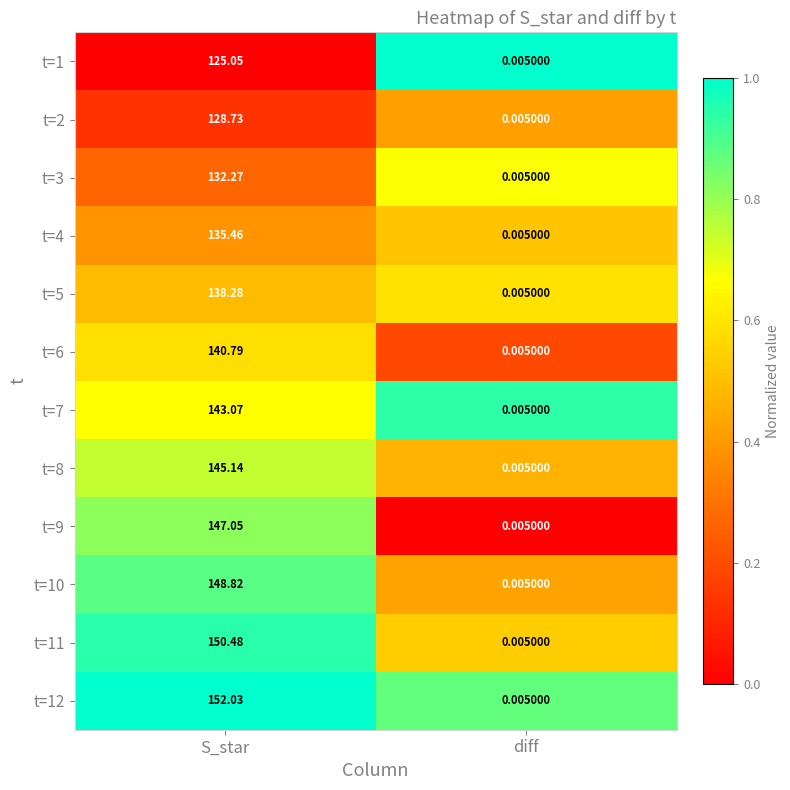

Where does the t=5 series first go above 138?

S_star